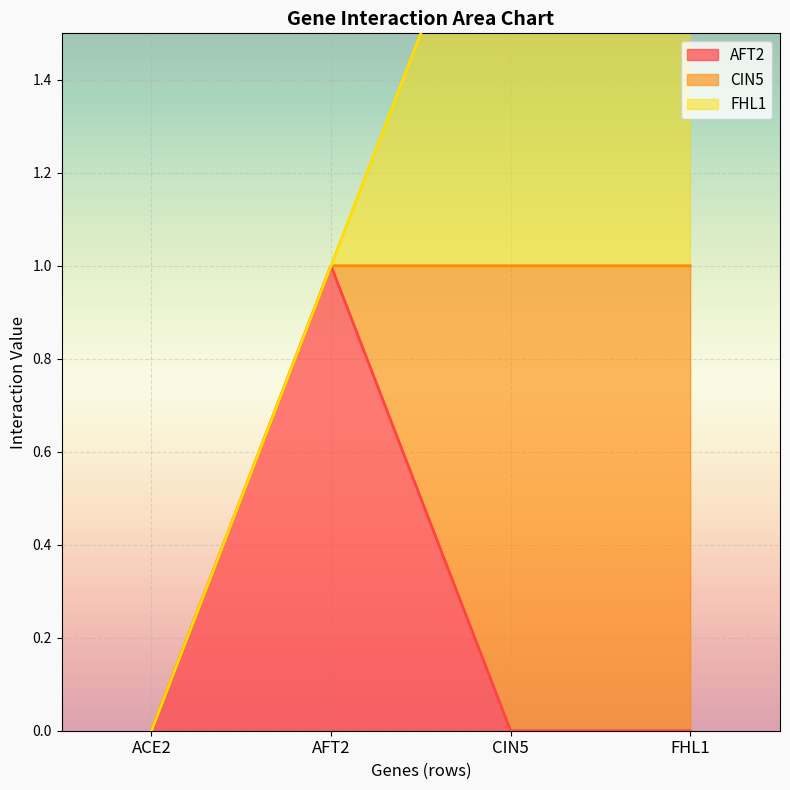

Which series changed the most between ACE2 and AFT2?

AFT2